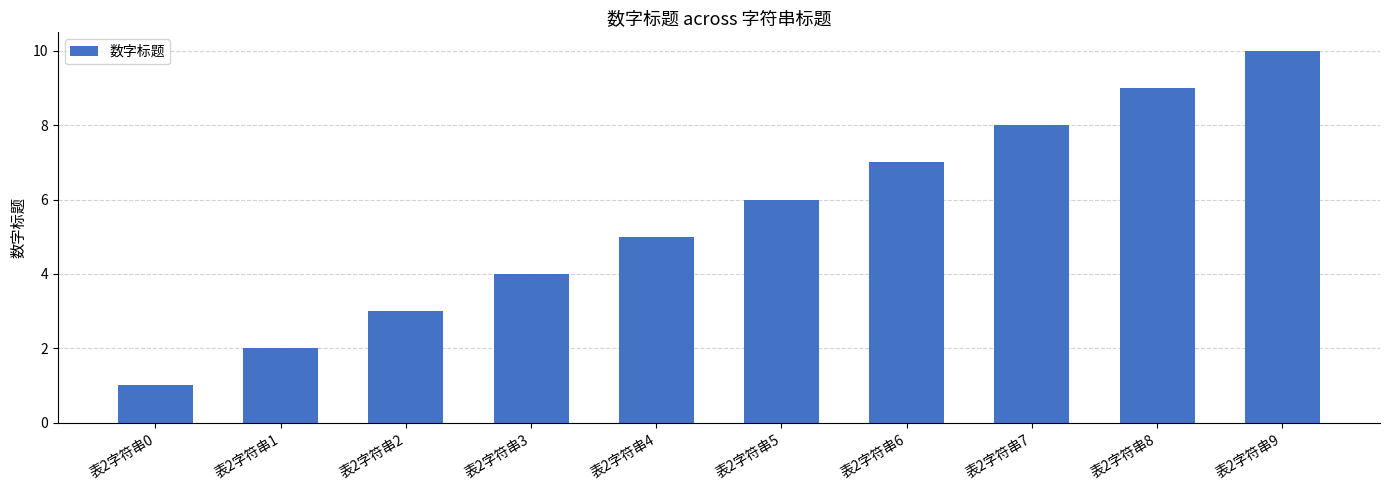

The value at 表2字符串3 is 4. True or false?

True